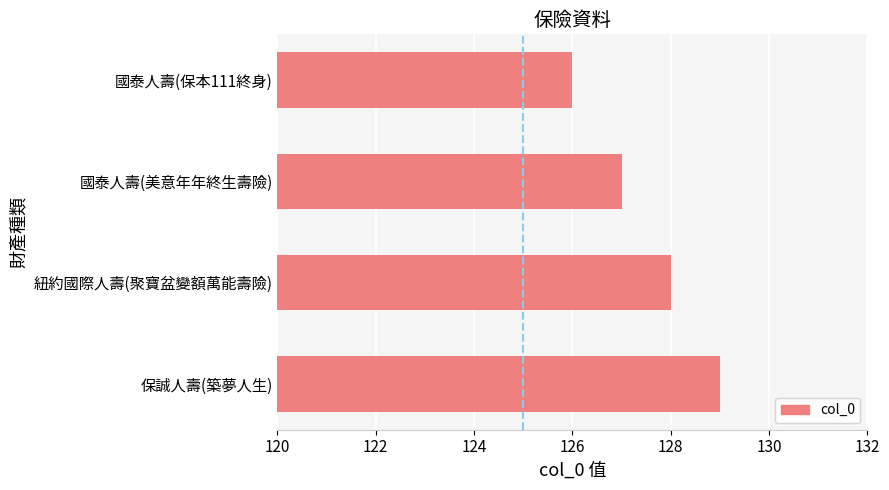

How many data points are less than 128?

2